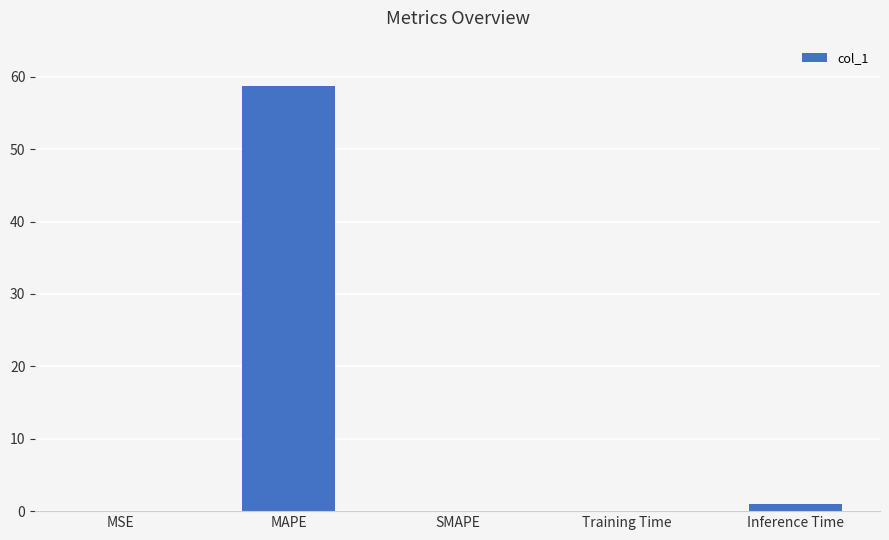

At which category does the chart reach its peak across all series?

MAPE